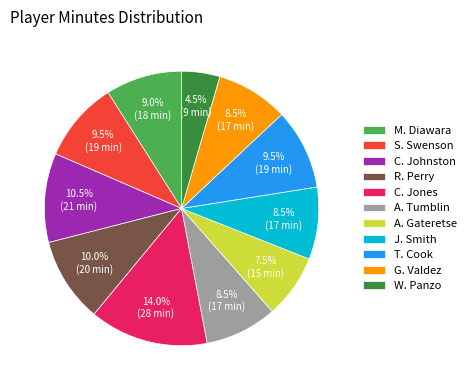

Do S. Swenson and W. Panzo together represent more than half of the pie?

No